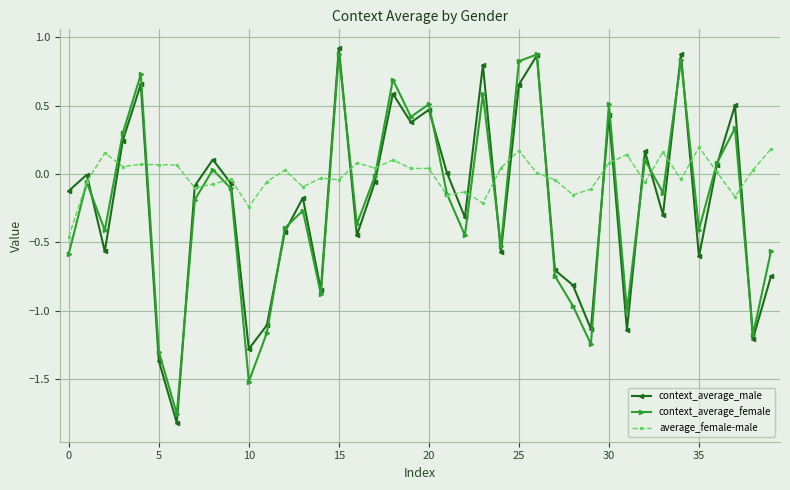

What is the difference between the maximum and second lowest values in the context_average_female series?

2.4